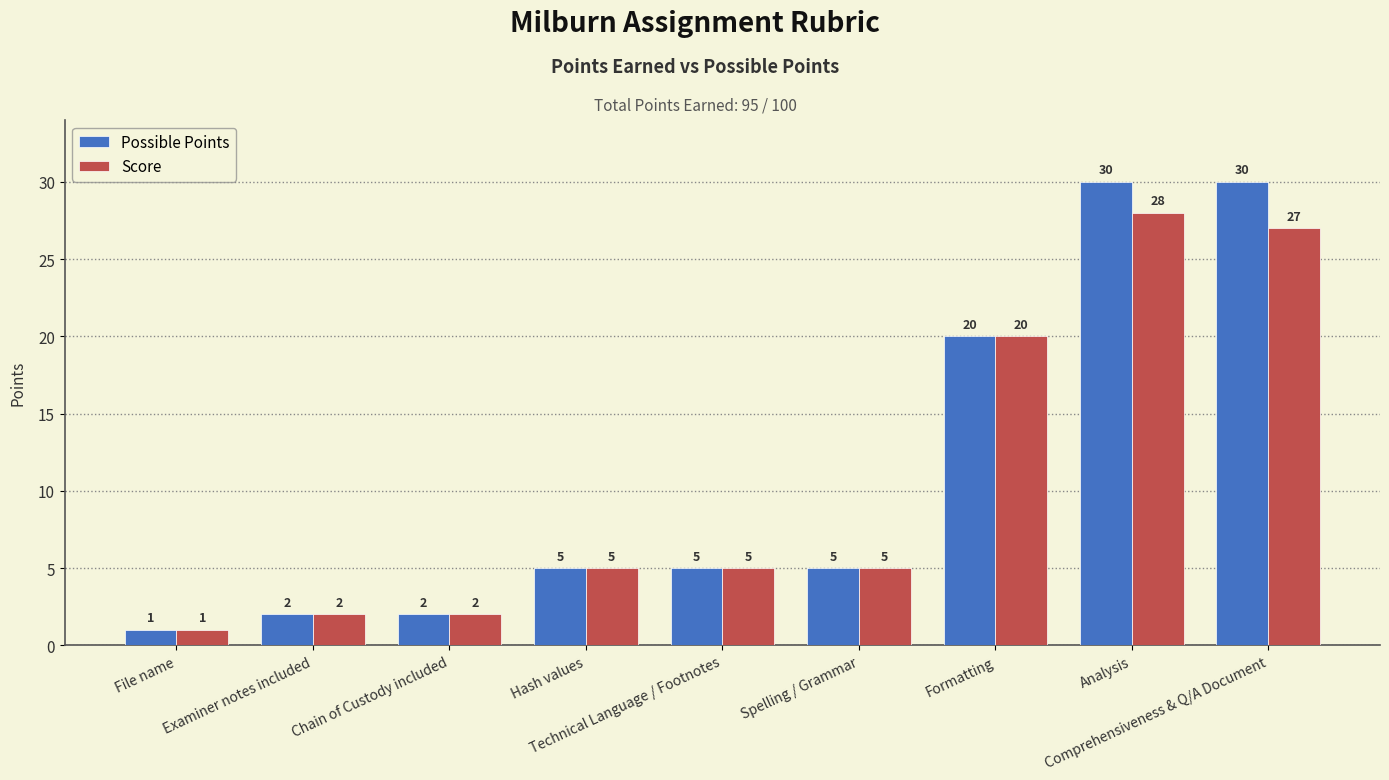

What is the maximum value shown in the chart?

30